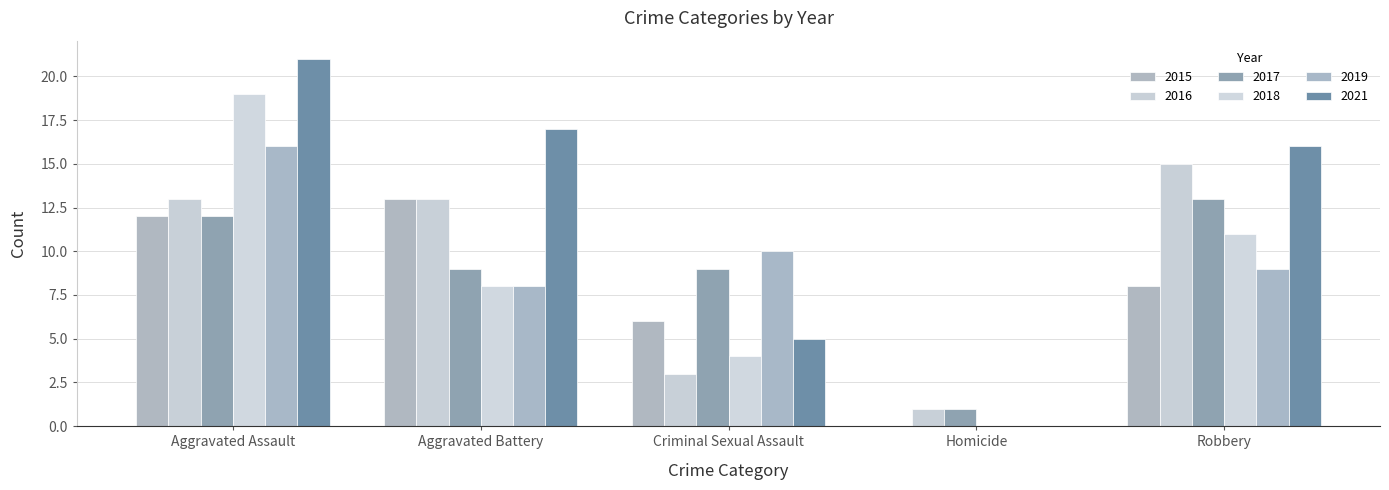

The value of 2018 at Aggravated Assault is 10. True or false?

False